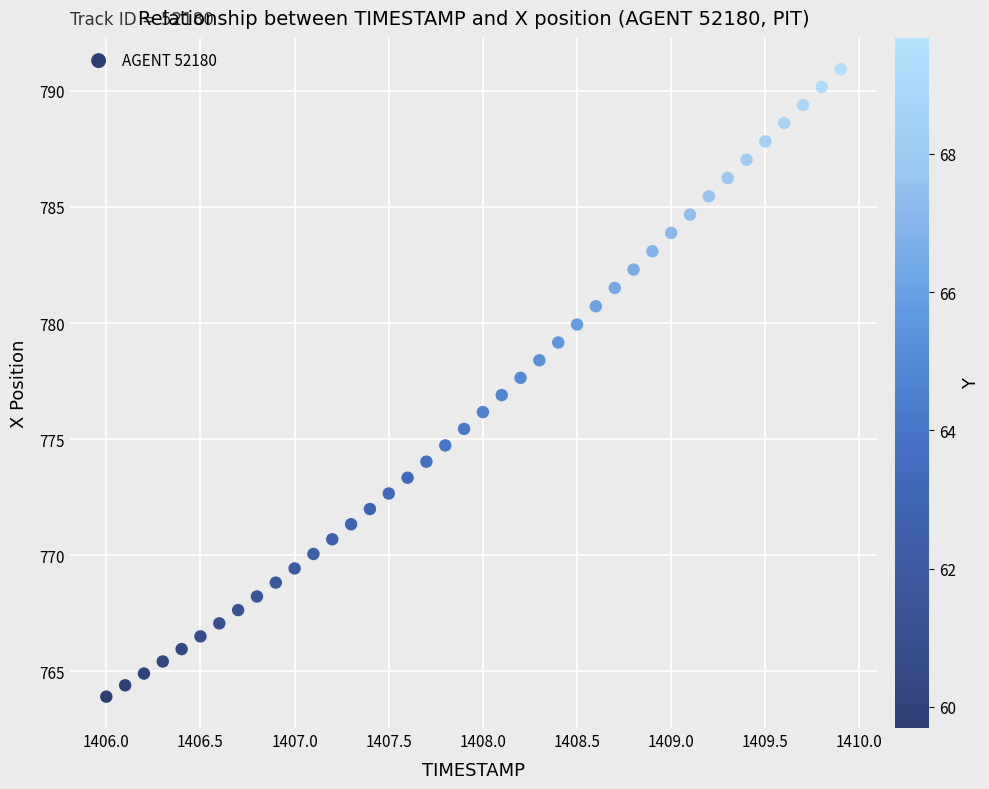

What is the range of X values (max minus min)?

3.9